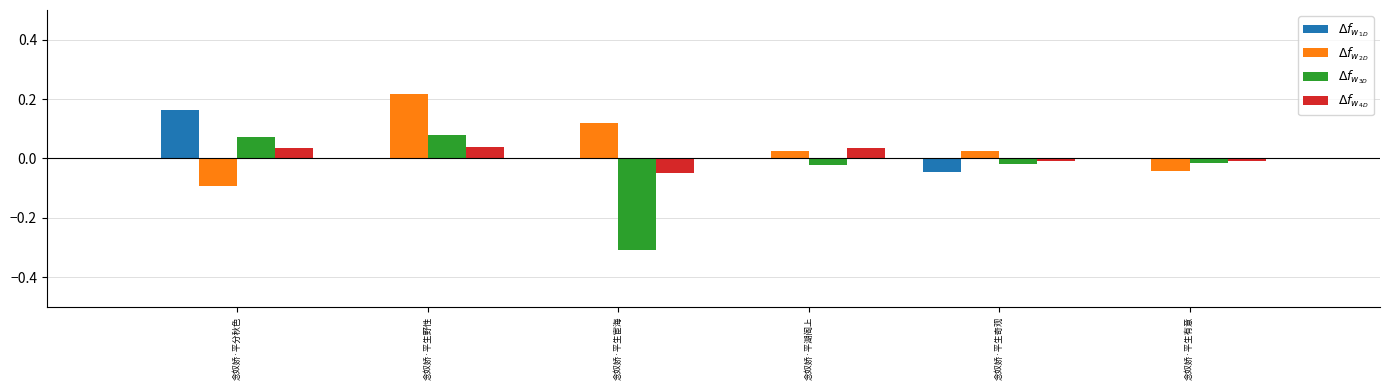

At which category does the chart reach its peak across all series?

念奴娇·平生野性